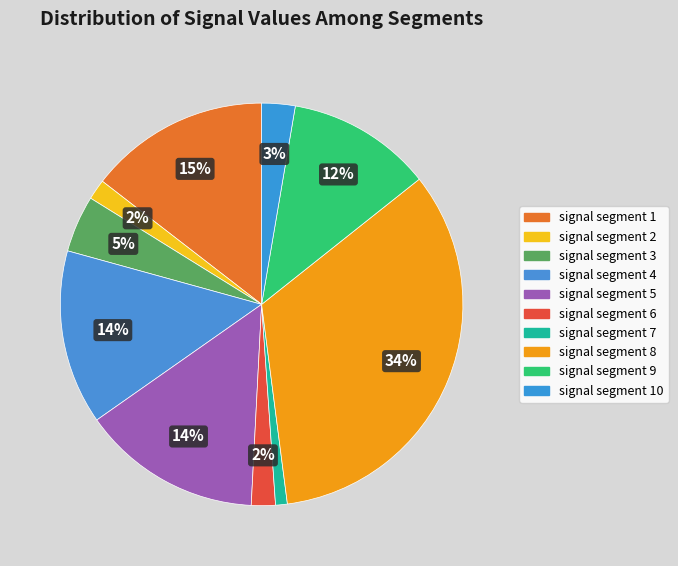

To the nearest percent, what is the average slice percentage?

10%